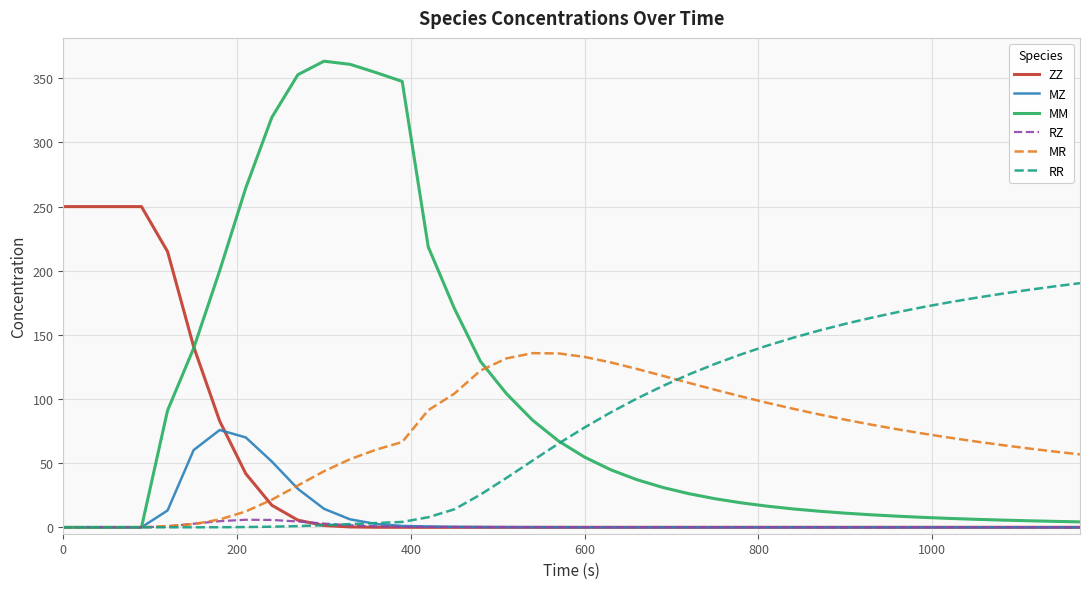

Which series has the largest total across all categories?

MM